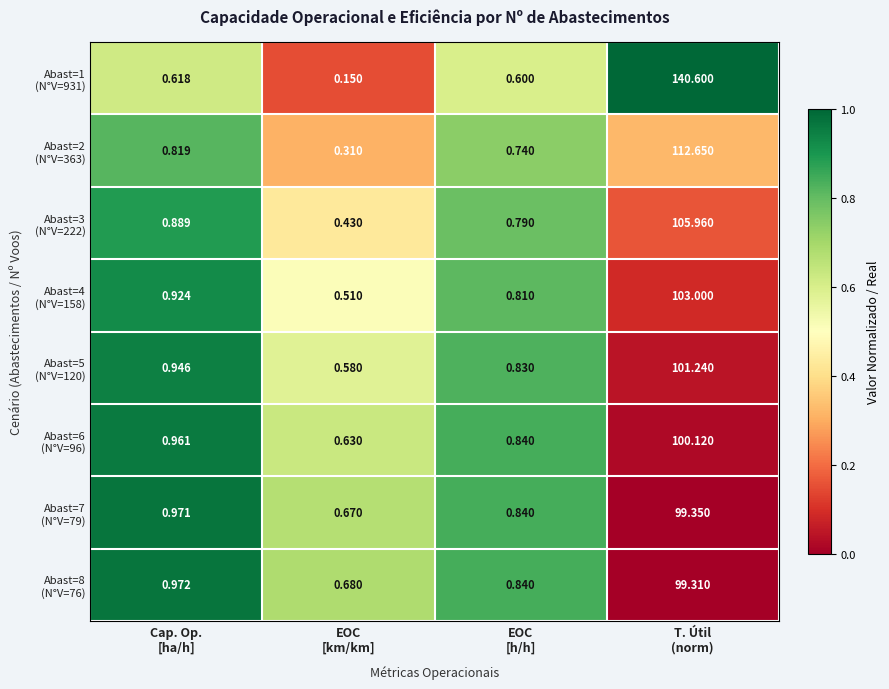

How many categories are shown in the chart?

4